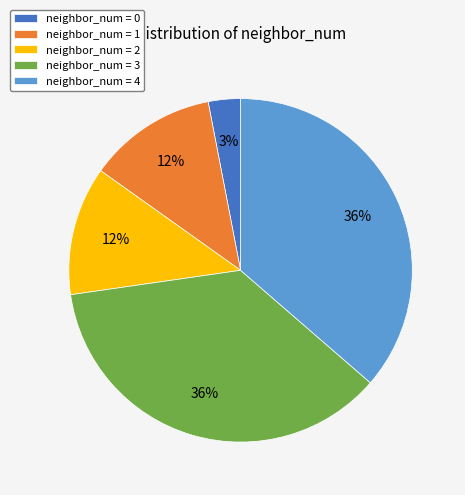

Approximately how many times larger is the value at neighbor_num = 1 compared to neighbor_num = 3?

0.3